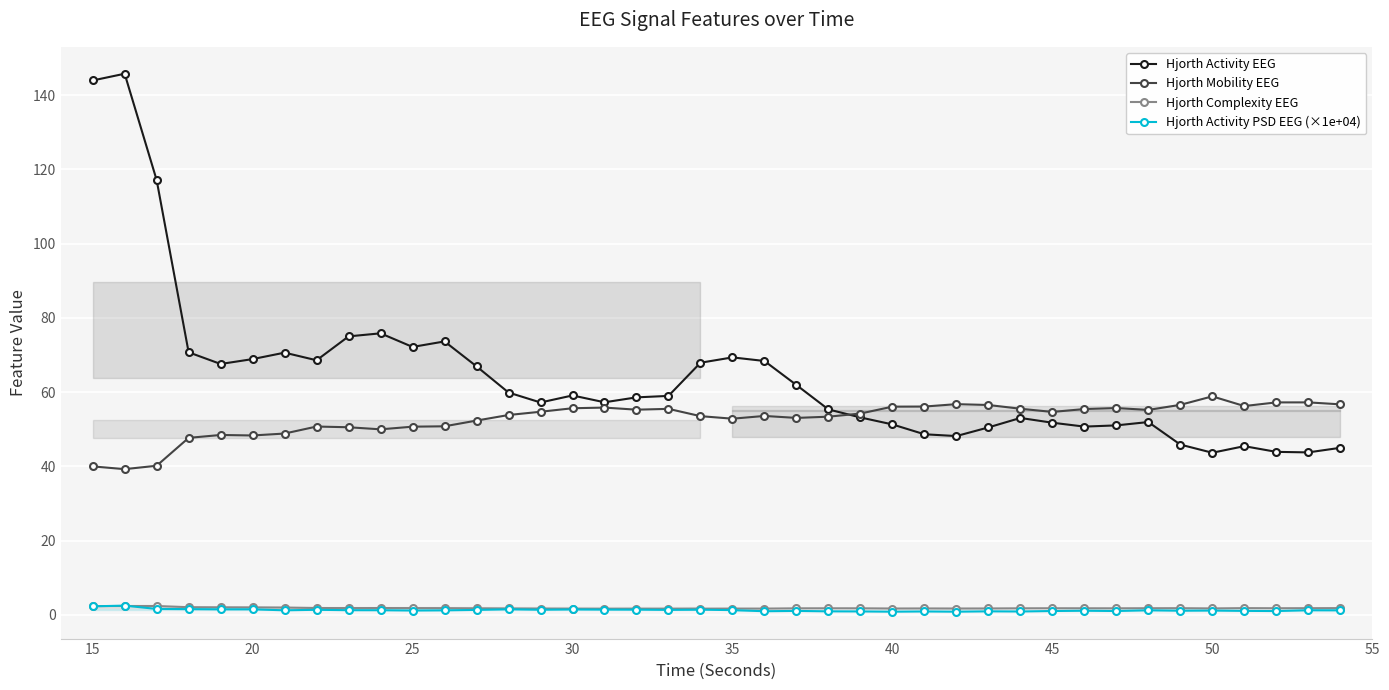

The value of Hjorth Mobility EEG at 30 is 75.9. True or false?

False